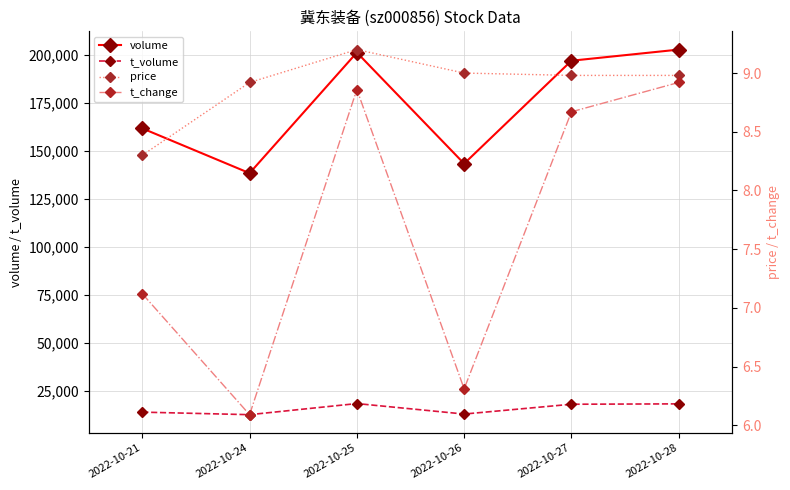

Where is the first local maximum for volume?

2022-10-25